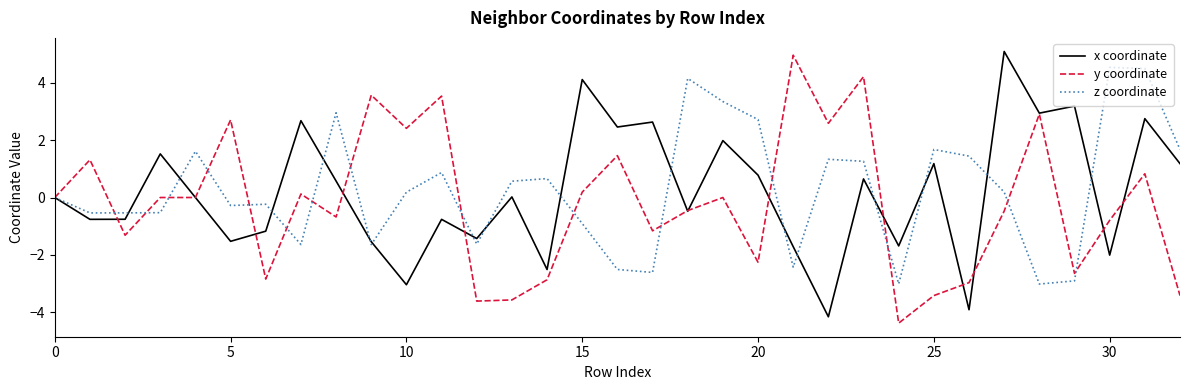

How many categories are shown in the chart?

33